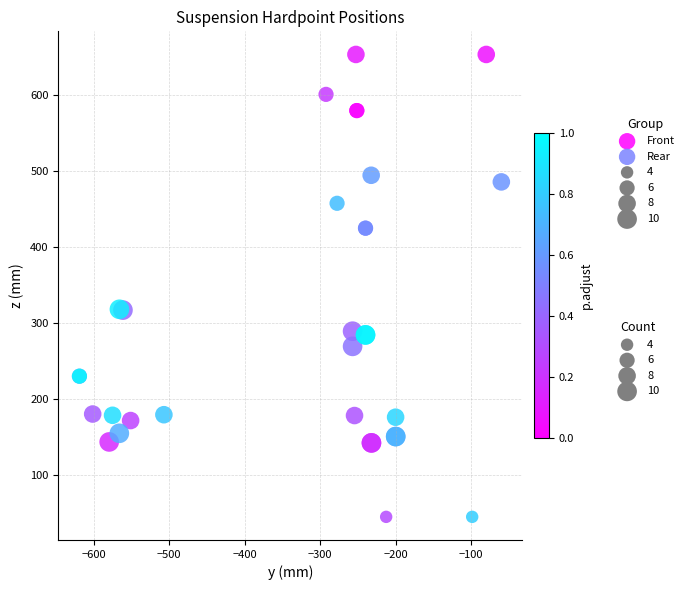

Which series has the widest spread of Y values?

Front